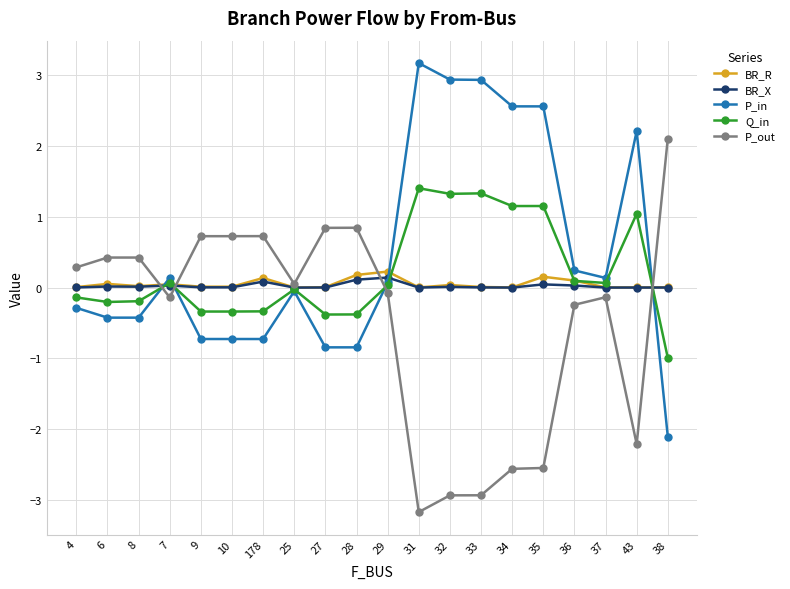

Which label corresponds to the smallest value in the chart?

31